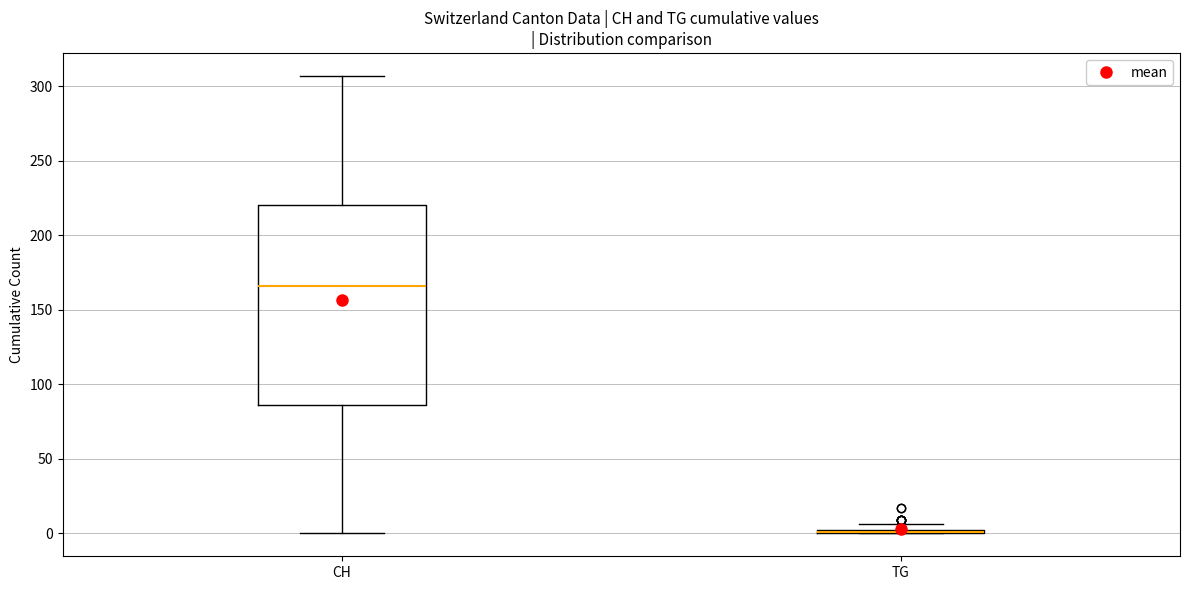

Where does the upper whisker of the box for CH end on the y-axis? The values are not printed on the chart, so give them approximately, as read against the axis.

305